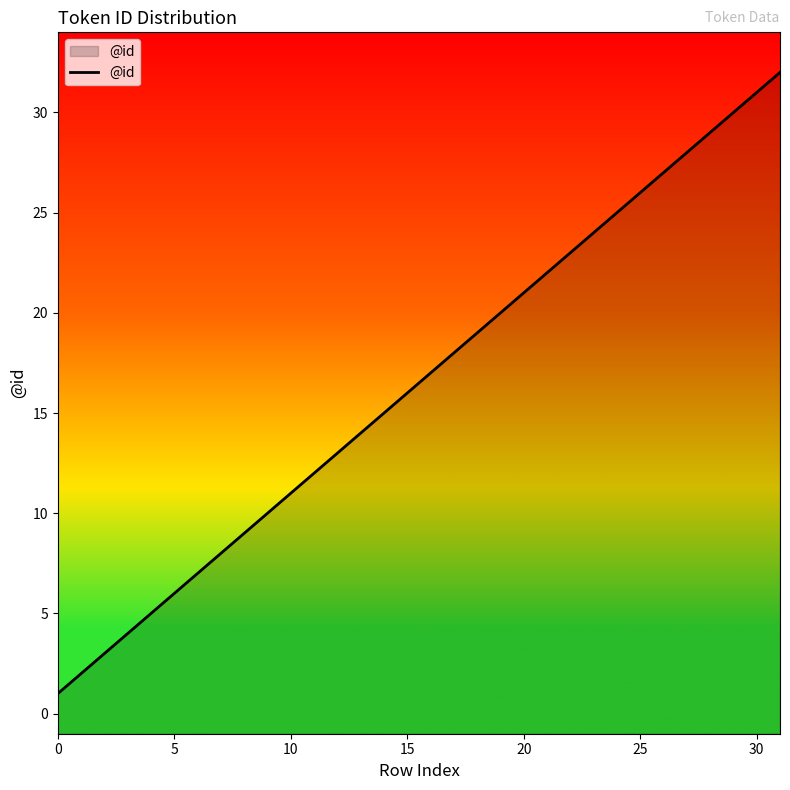

Reading right to left, extract all data points from this chart.

32	31	30	29	28	27	26	25	24	23	22	21	20	19	18	17	16	15	14	13	12	11	10	9	8	7	6	5	4	3	2	1